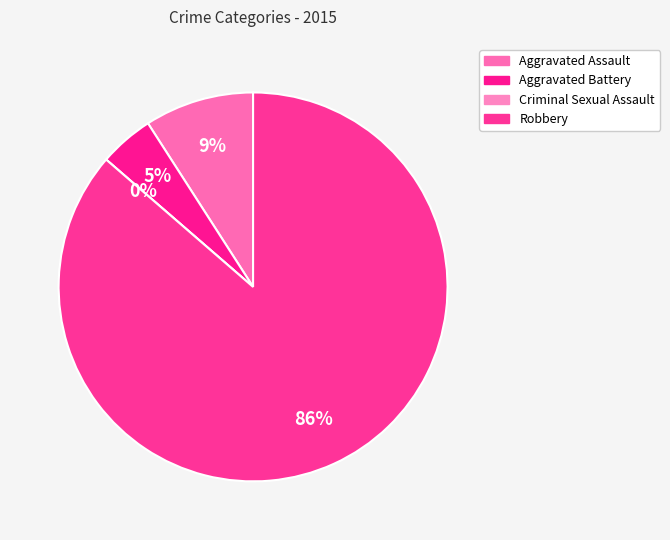

Which category has the smallest portion of the pie?

Criminal Sexual Assault